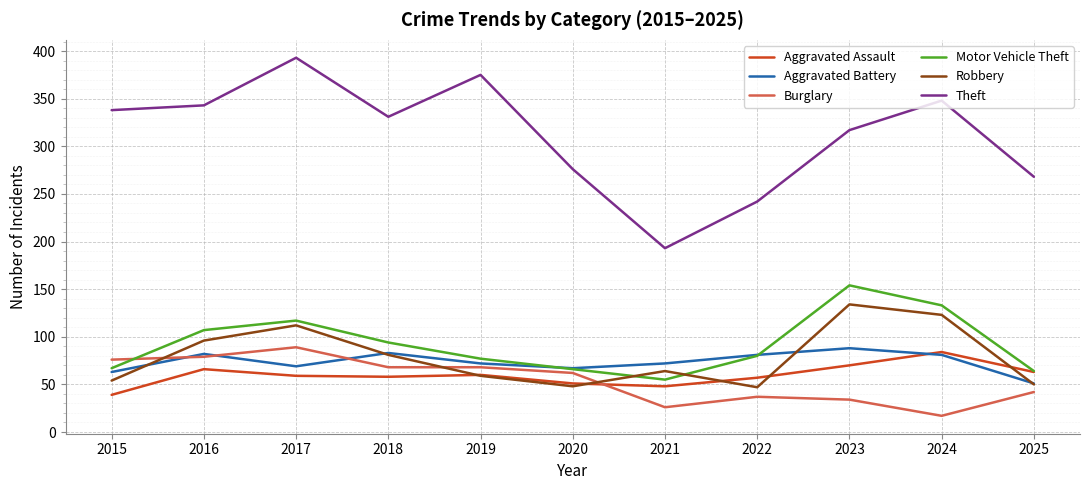

True or false: Robbery has a value of 171 at 2024.

False